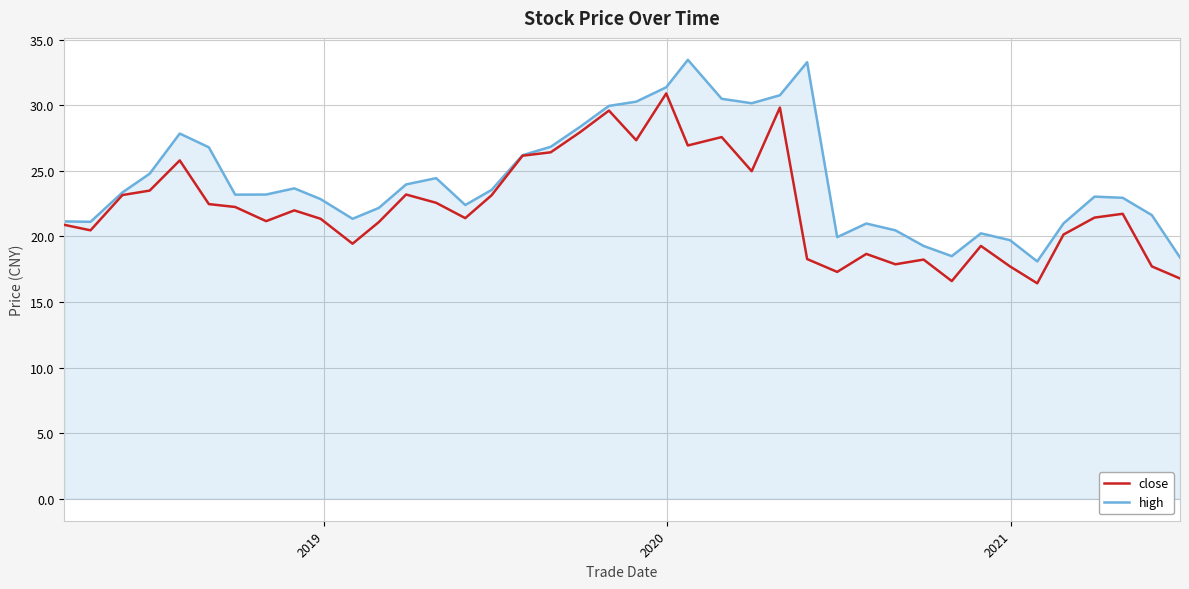

Does the chart have visible grid lines?

Yes